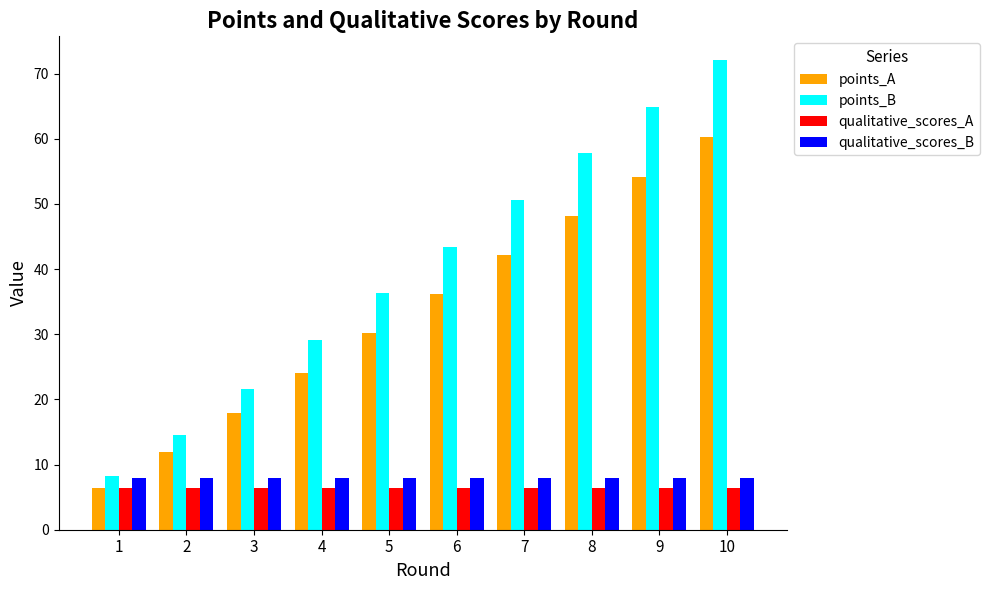

The value of points_A at 9 is 79.4. True or false?

False